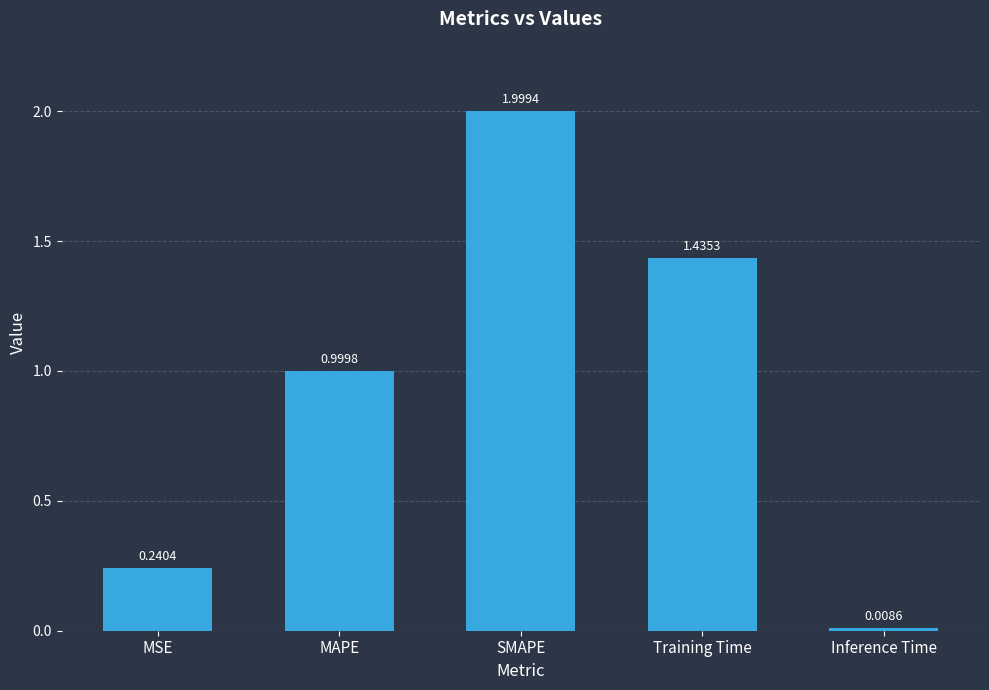

At which label is the value closest to 1?

MAPE